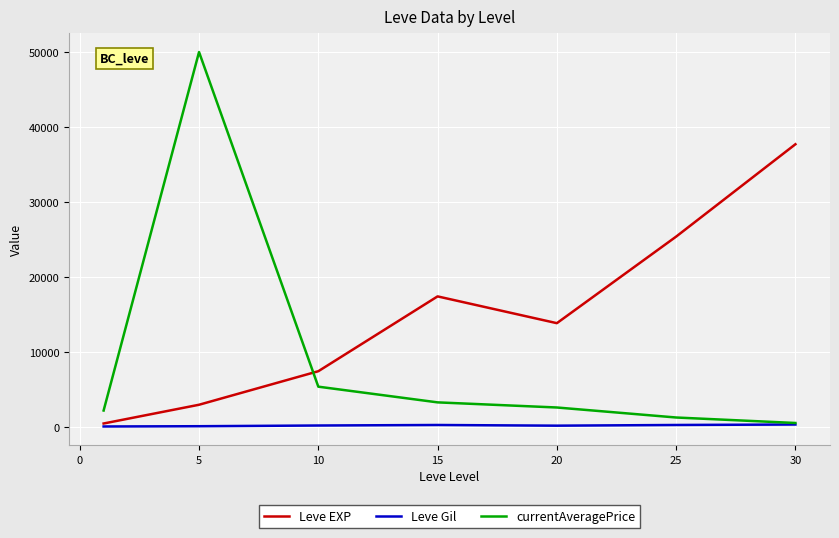

How many lines are shown in the chart?

3